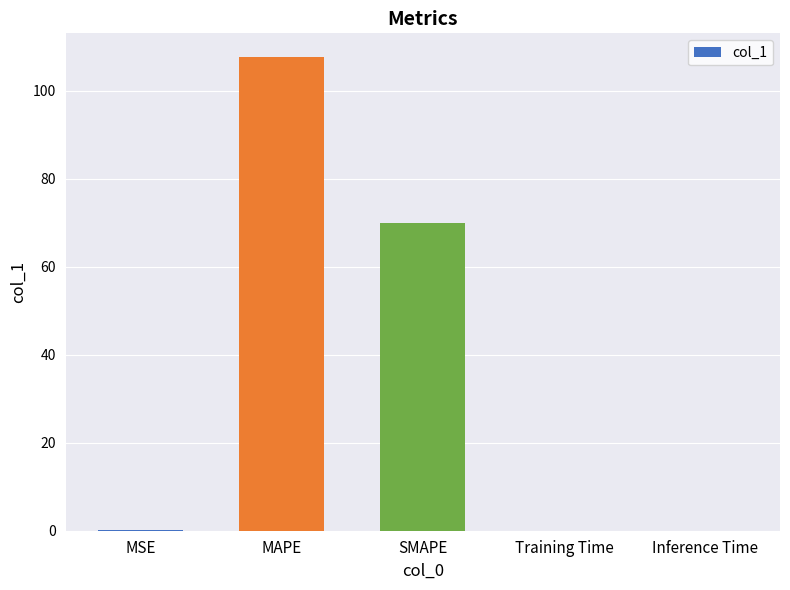

The chart shows a value of 48.7 at SMAPE. True or false?

False